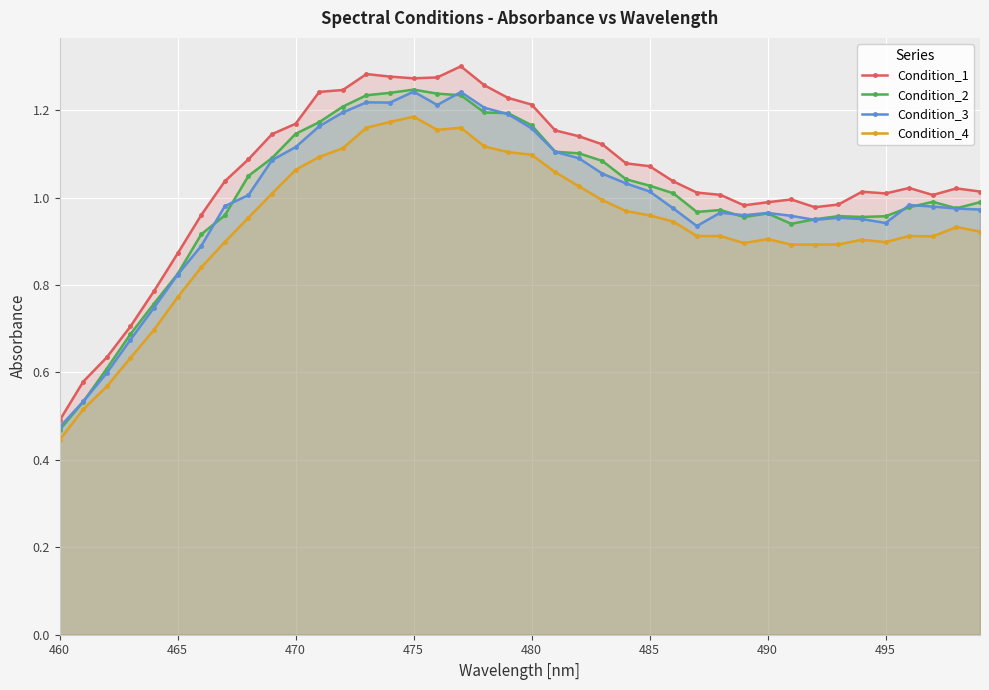

The value of Condition_3 at 485 is 0.6. True or false?

False